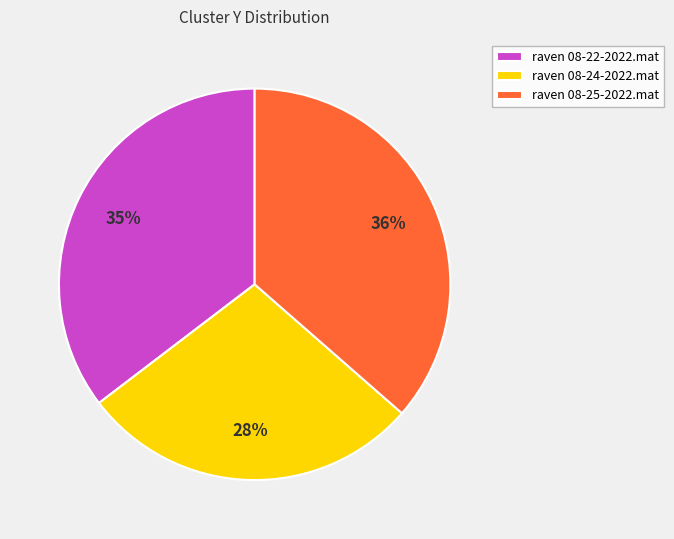

What percentage is the raven 08-24-2022.mat slice, to the nearest percent?

28%